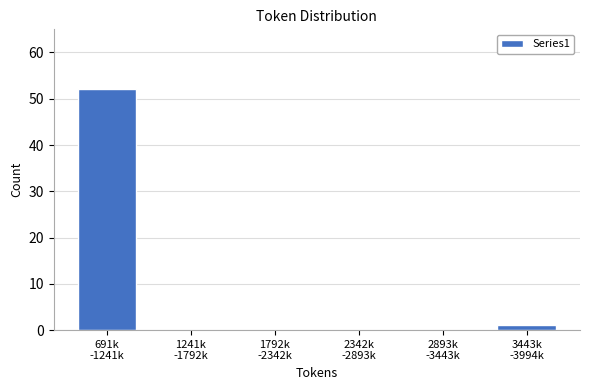

What is the sum of all values?

53